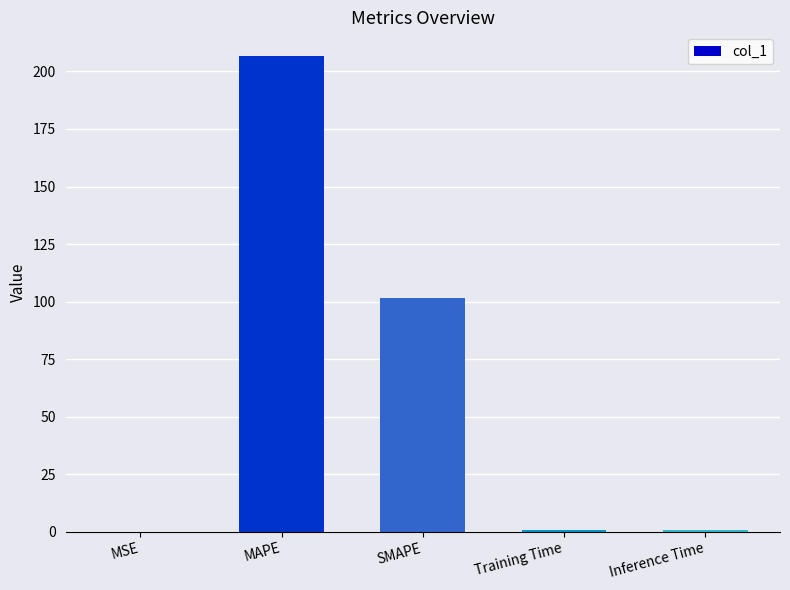

What is the sum of all values?

309.9